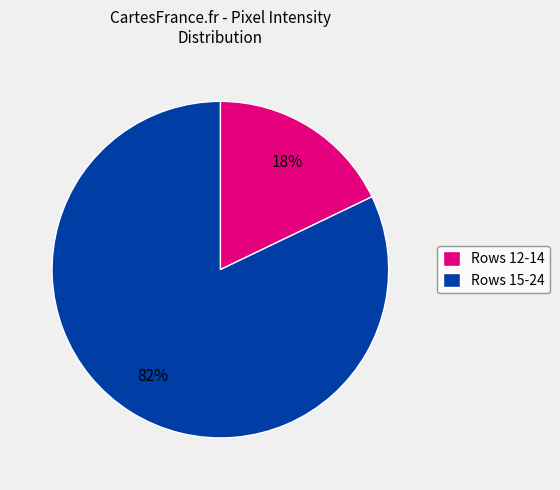

Is there any slice that represents more than half of the pie?

Yes